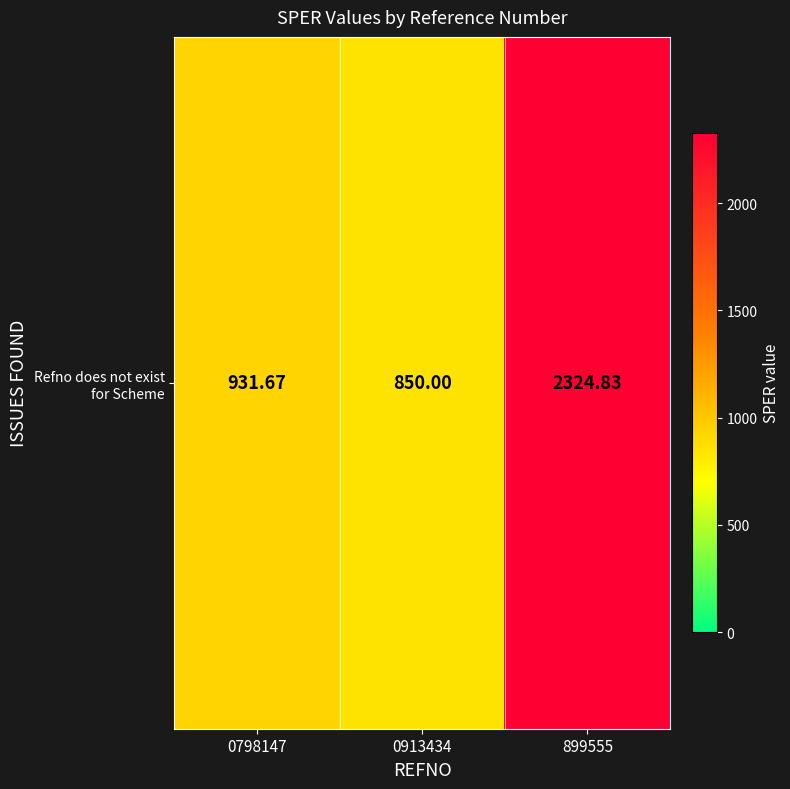

Is it true that the value at 0798147 is 1392.5?

False